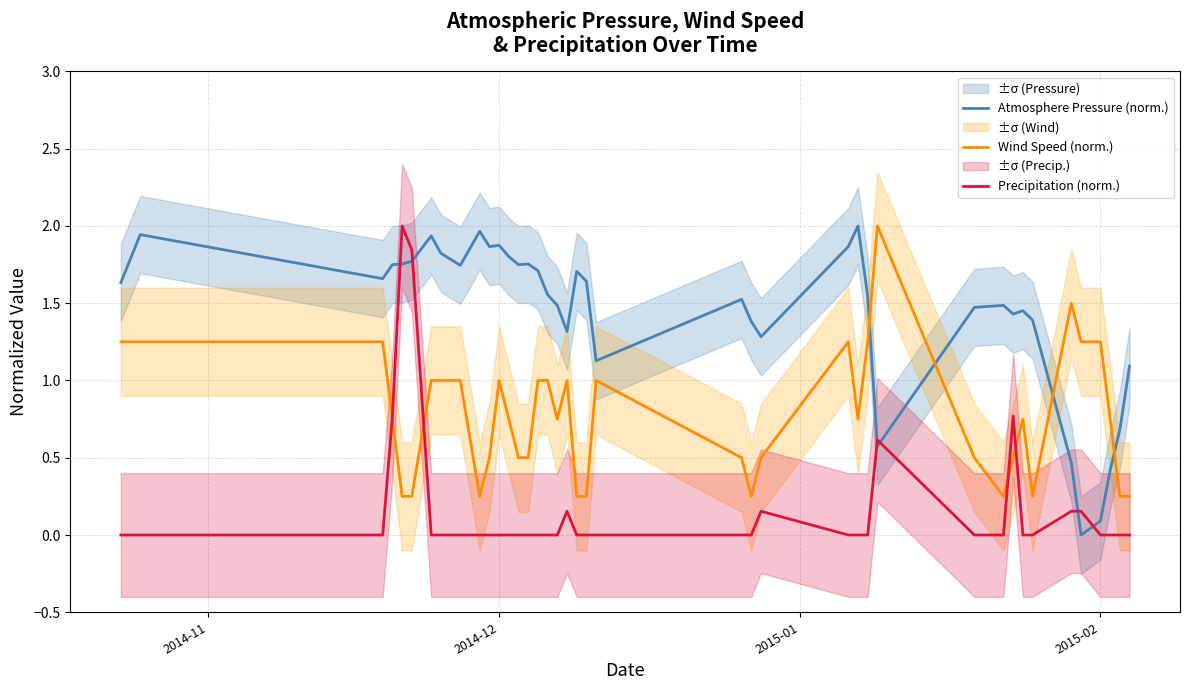

True or false: Precipitation (norm.) and Atmosphere Pressure (norm.) cross at least once.

True